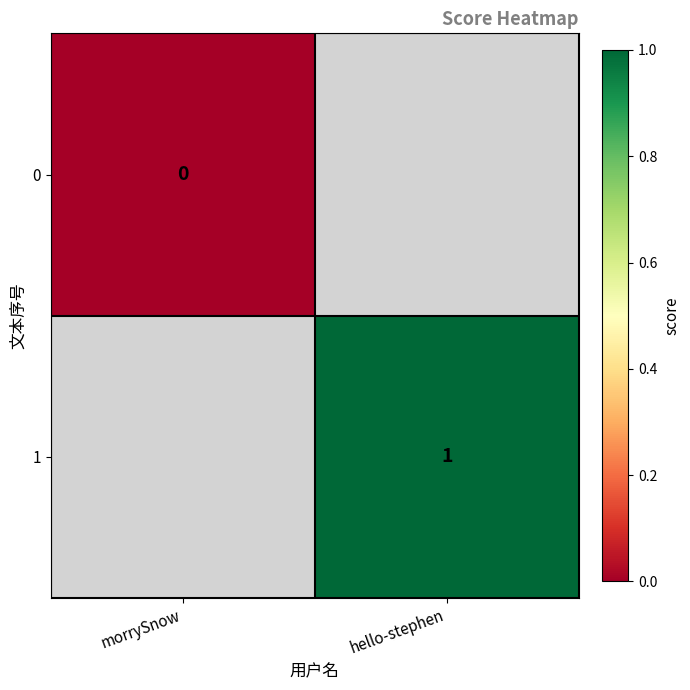

Count the number of categories in the chart.

2